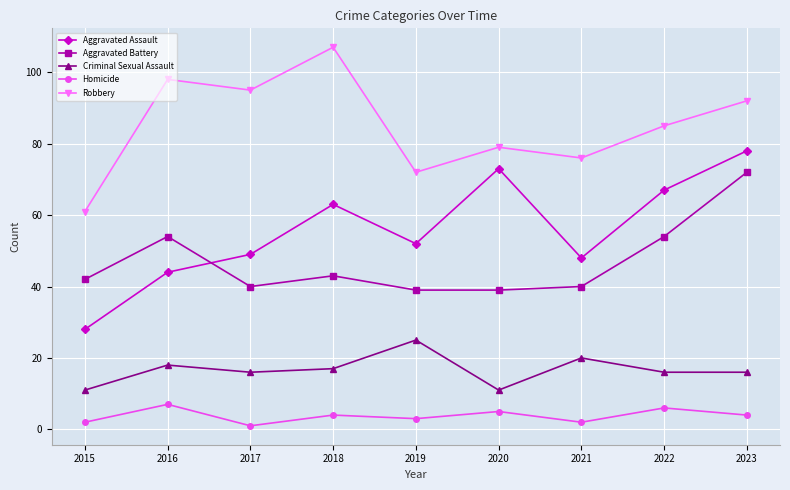

Read the Homicide value at 2016.

7